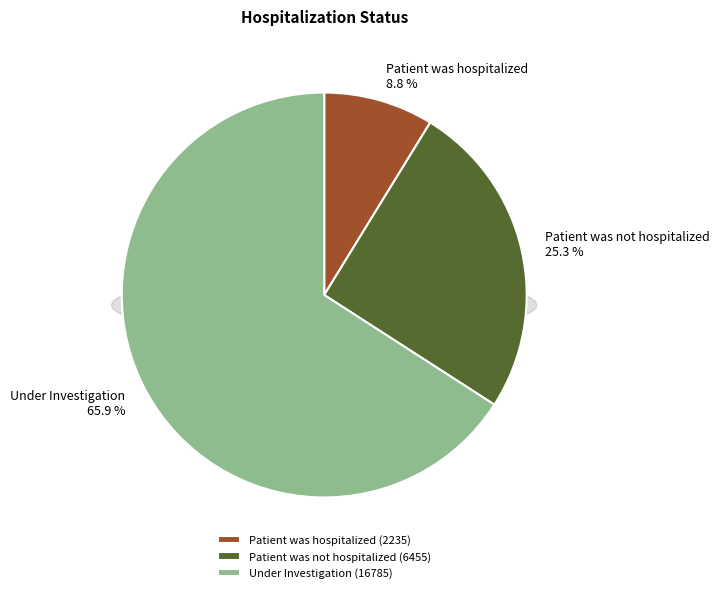

How many slices are in this pie chart?

3